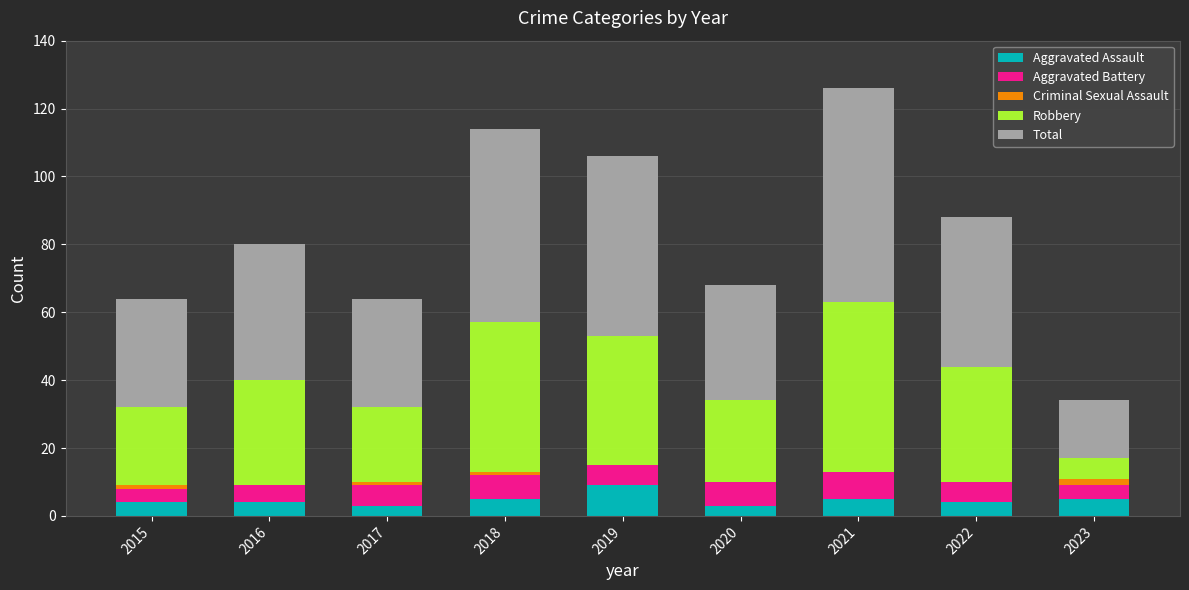

The value of Aggravated Assault at 2019 is 9. True or false?

True